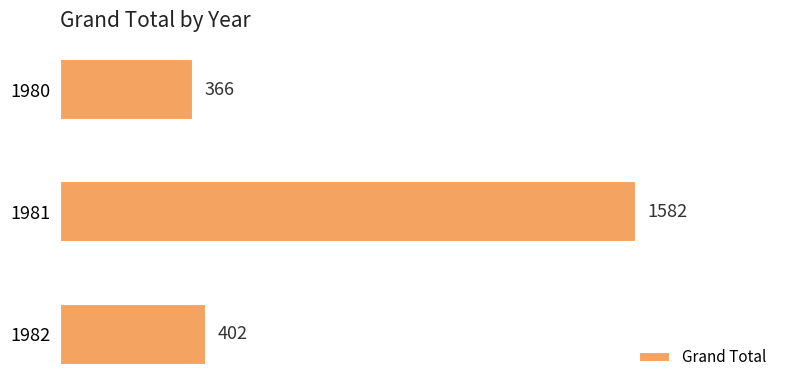

The chart shows a value of 641 at 1980. True or false?

False